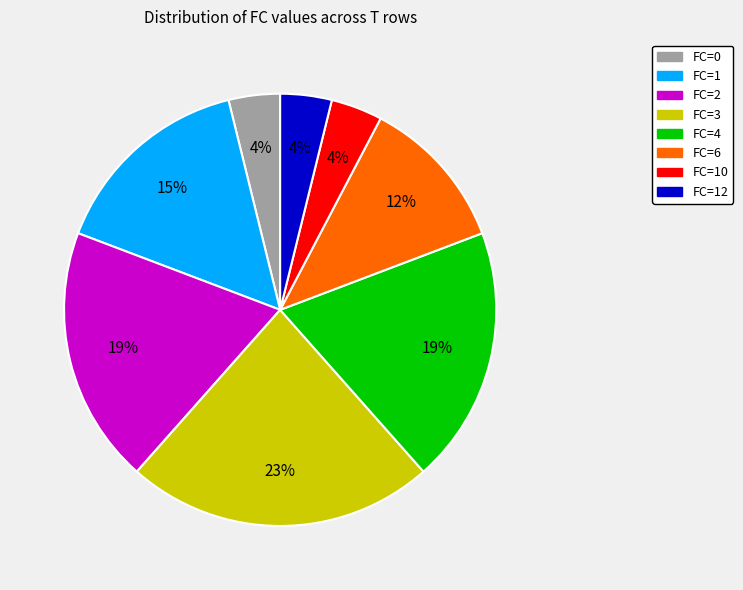

Is there a majority slice in this chart?

No